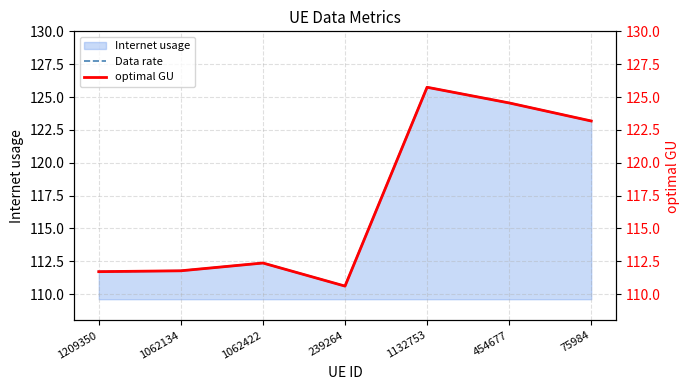

What position from the left is 454677?

6